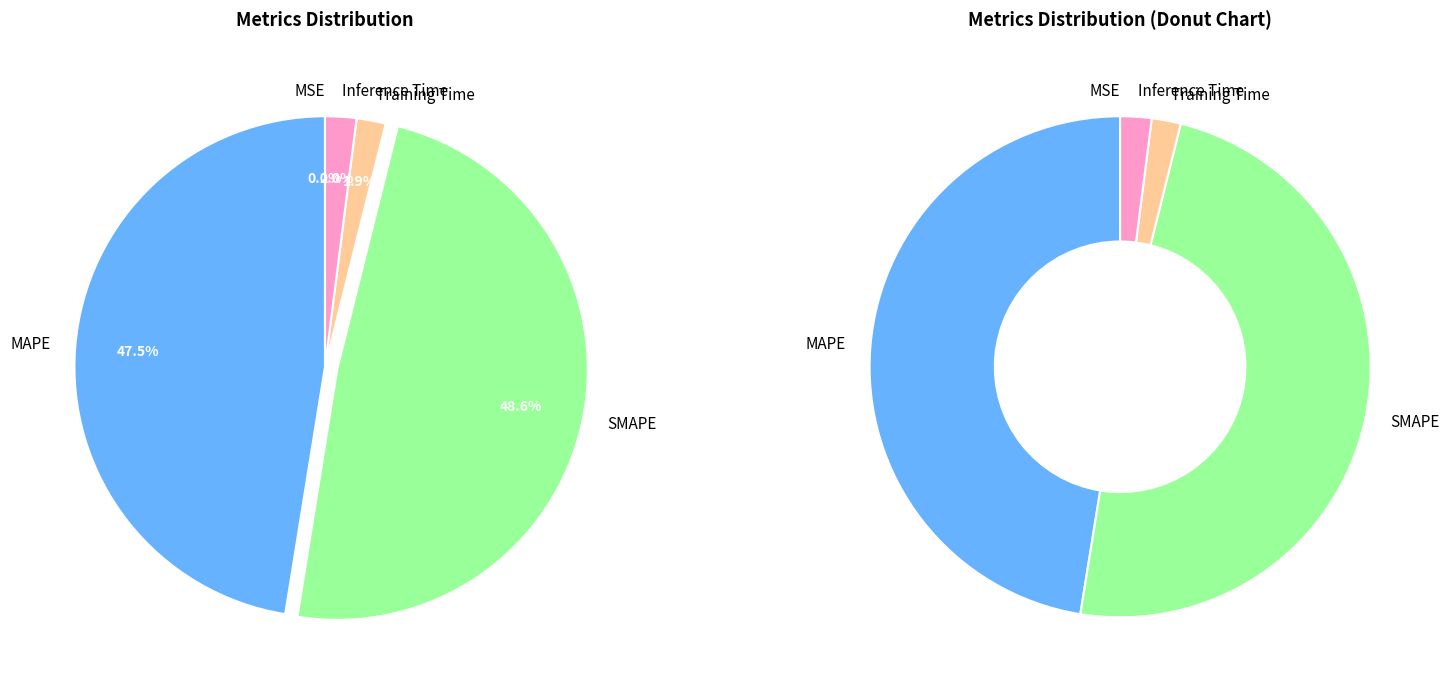

To the nearest percent, what is the difference between the largest and smallest slice percentages?

49%